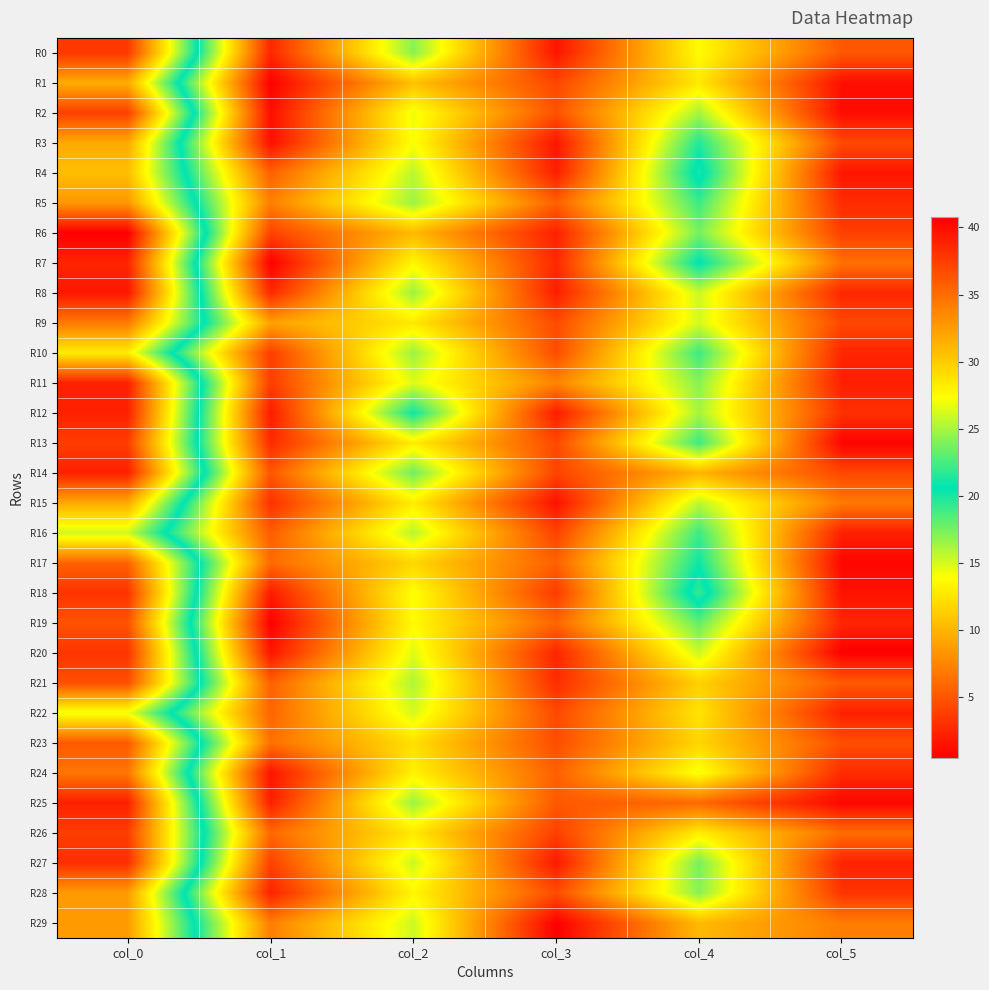

At col_1, list the series in order from smallest to largest.

R7, R1, R19, R2, R3, R24, R20, R12, R18, R25, R28, R0, R8, R13, R15, R11, R10, R27, R6, R14, R16, R21, R4, R22, R26, R17, R23, R29, R5, R9